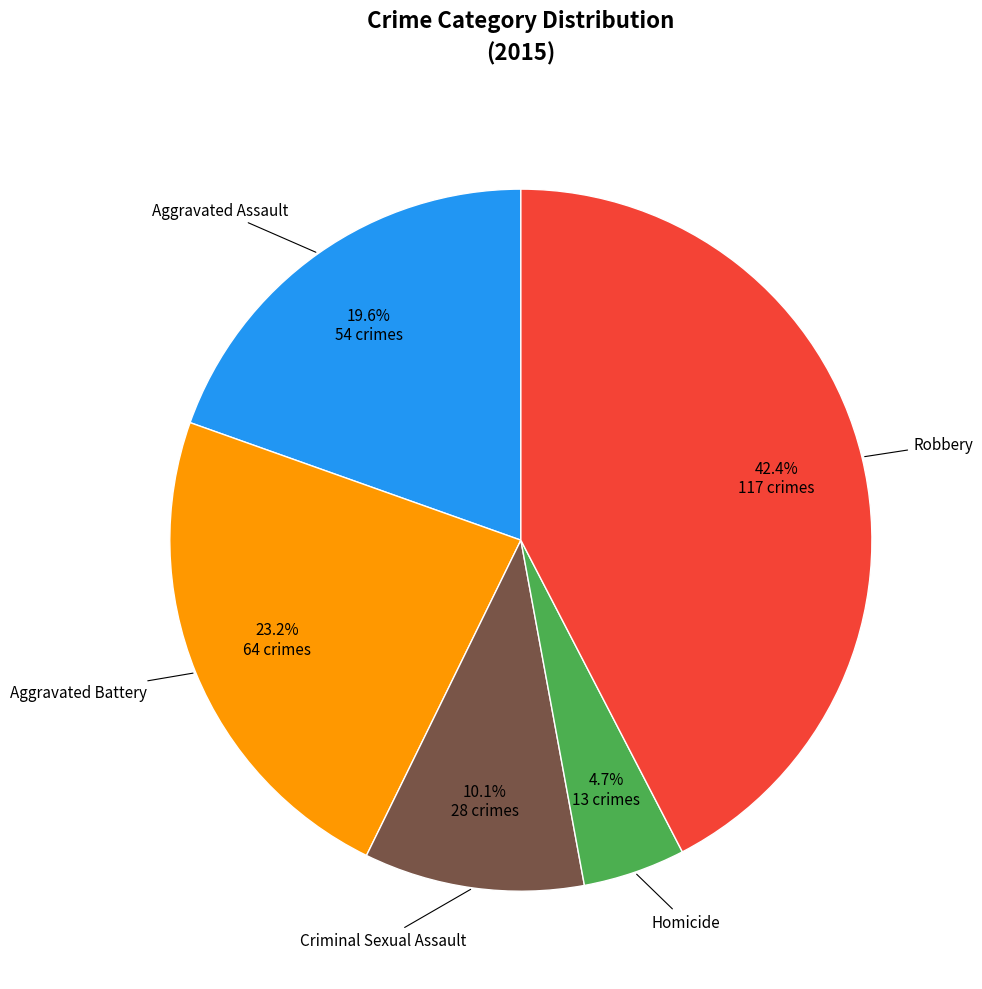

To the nearest percent, what is the difference between the largest and smallest slice percentages?

38%